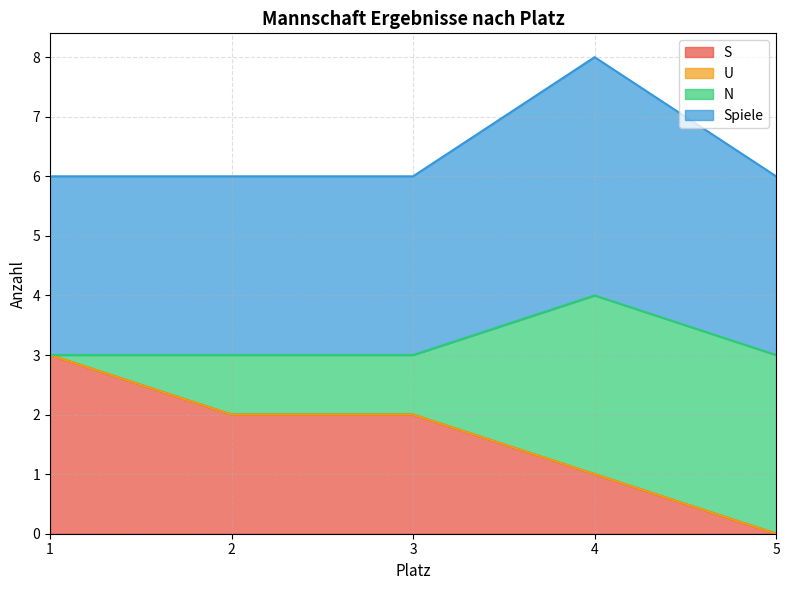

What is the value of the S point at the 3rd from the left?

2